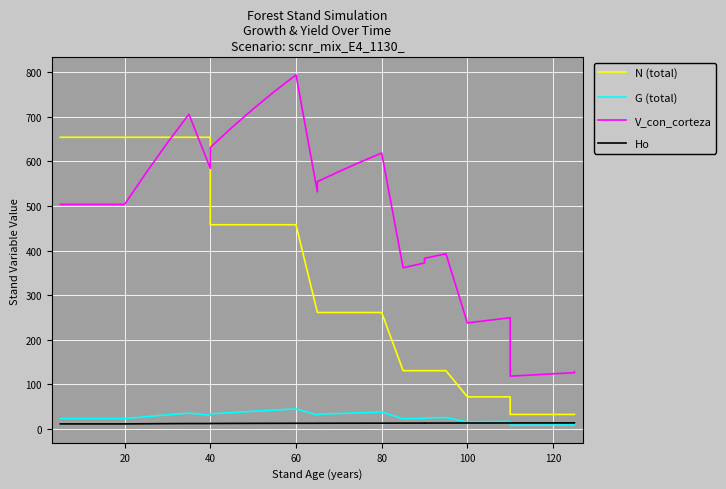

What is the label of the 28th point from the right?

20